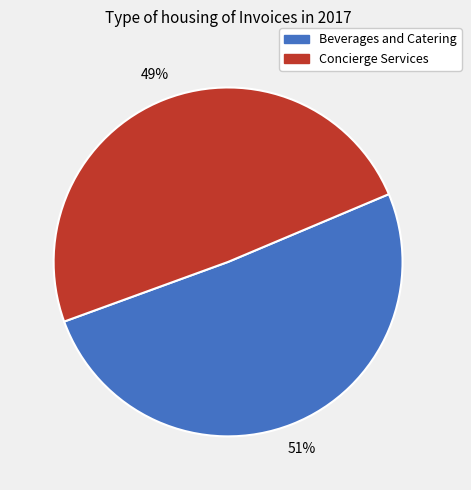

Is the sum of Concierge Services and Beverages and Catering greater than half?

Yes